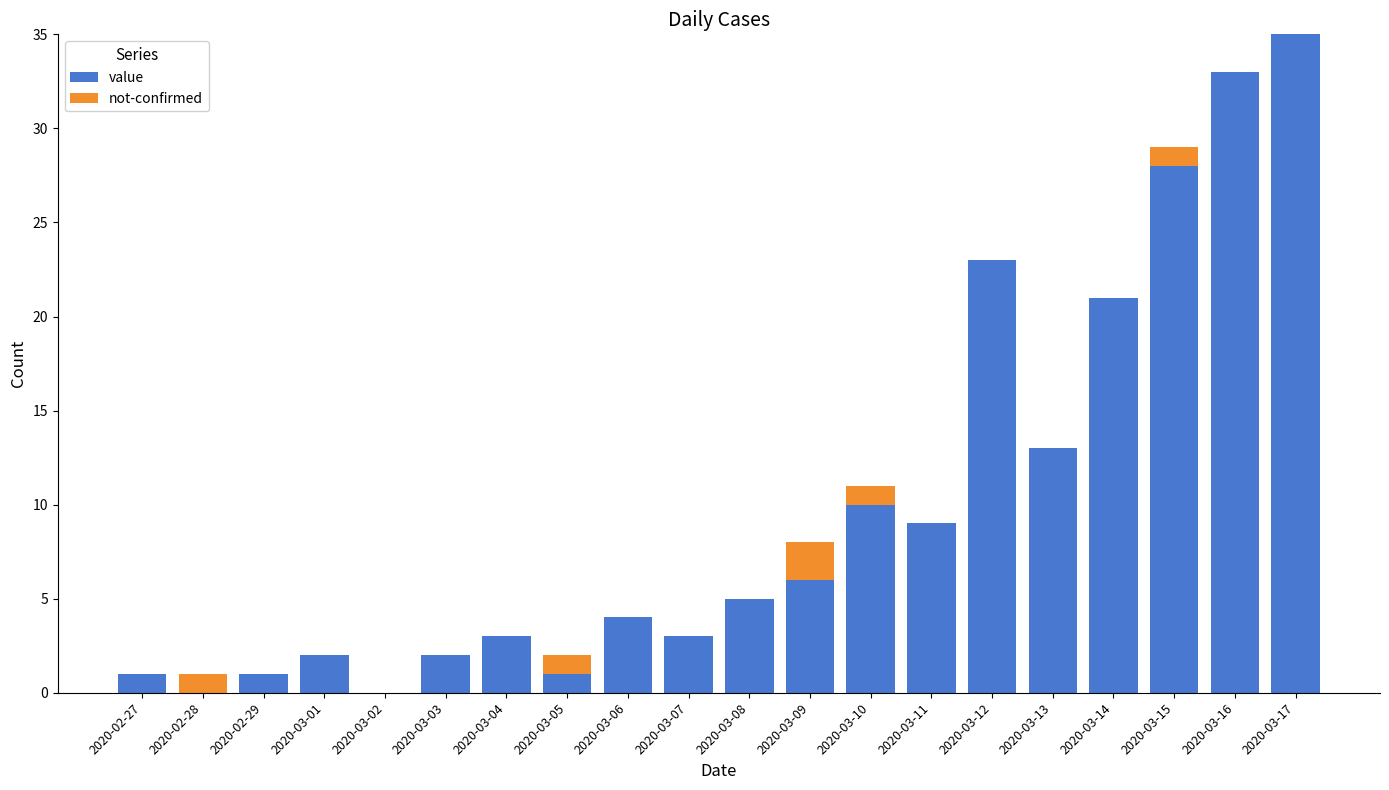

True or false: value has a value of 0 at 2020-02-28.

True